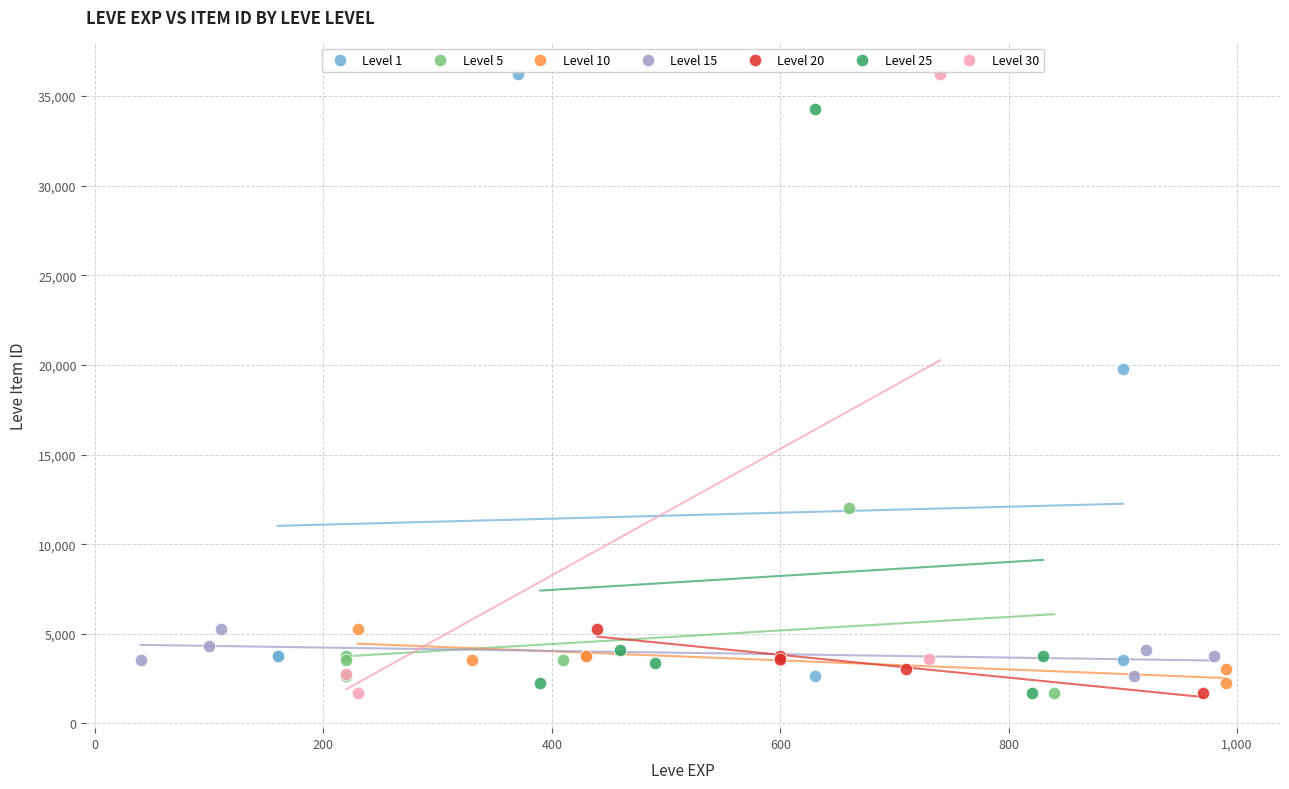

What are all the series names shown in the legend?

Level 1, Level 5, Level 10, Level 15, Level 20, Level 25, Level 30